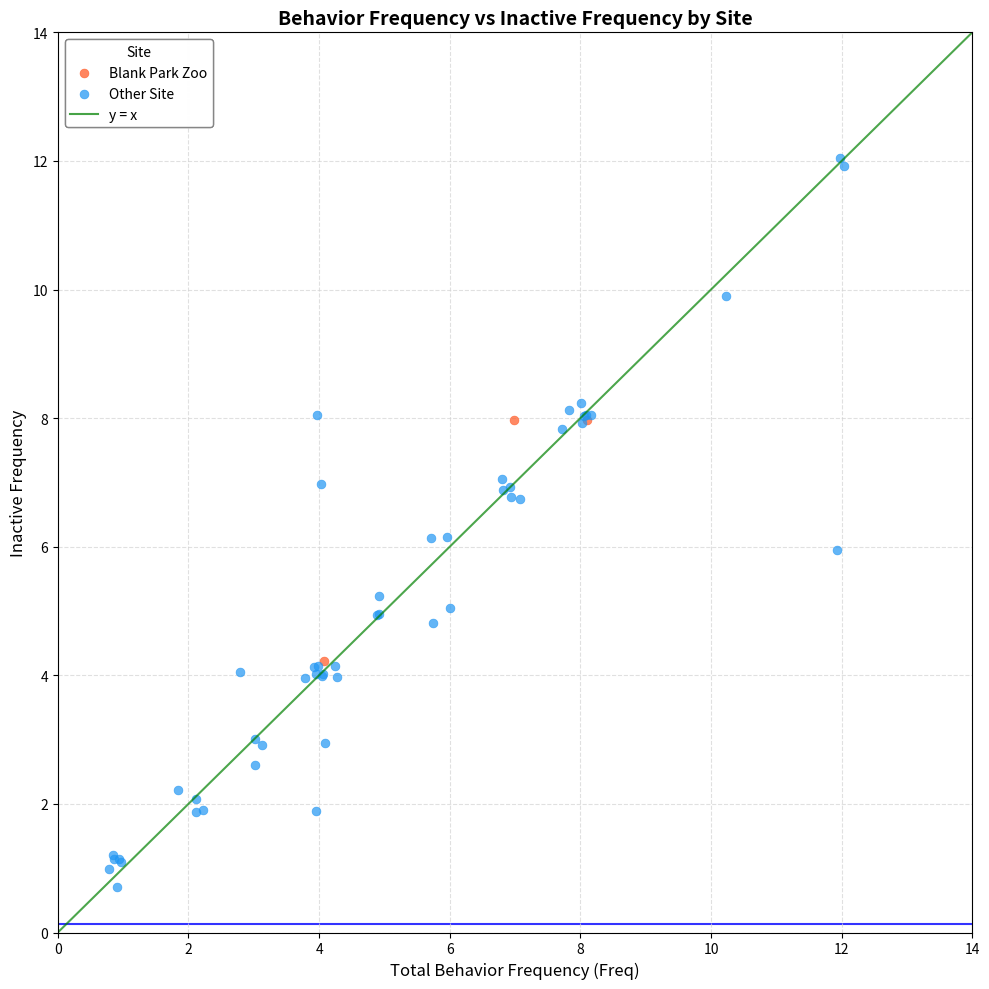

Which series contains the highest Y value?

Other Site